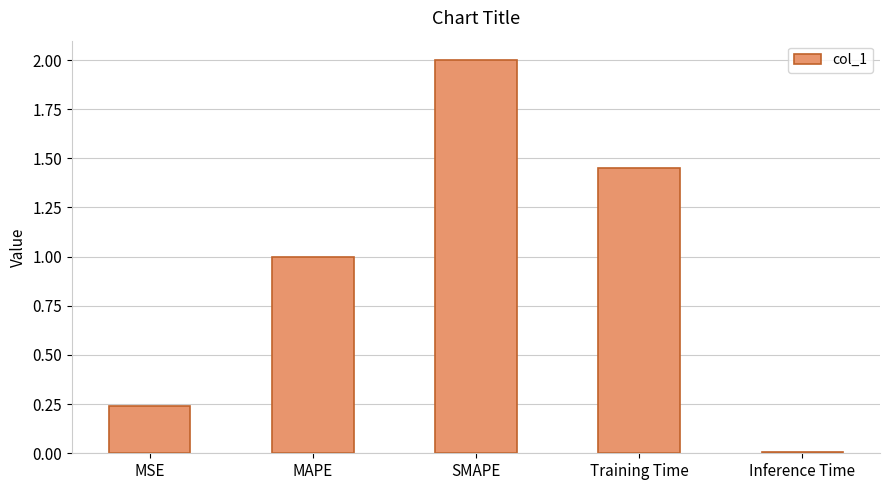

What is the change in value from MAPE to Training Time?

+0.5